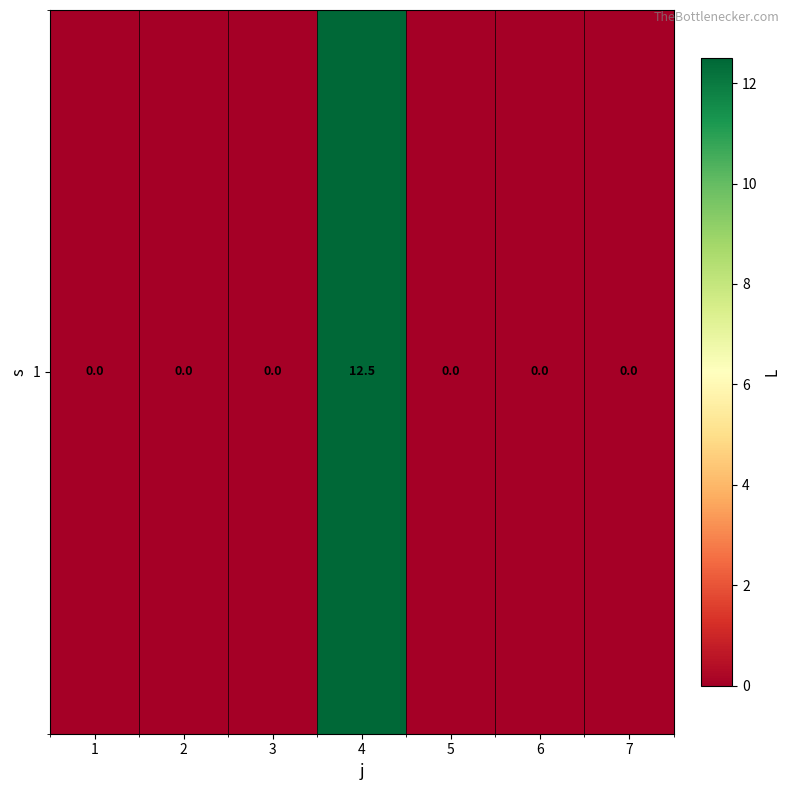

List the labels in order of value, largest first.

4, 1, 2, 3, 5, 6, 7